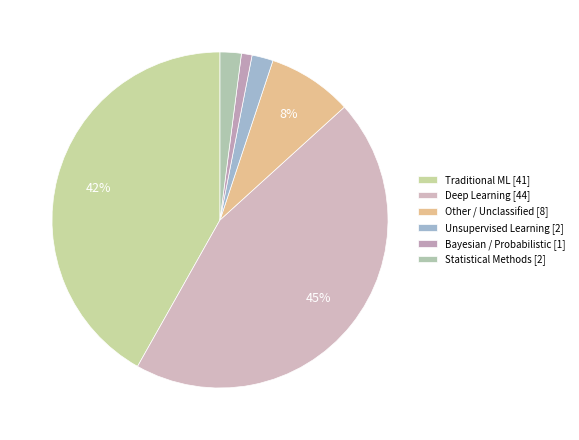

How many segments does this pie chart have?

6